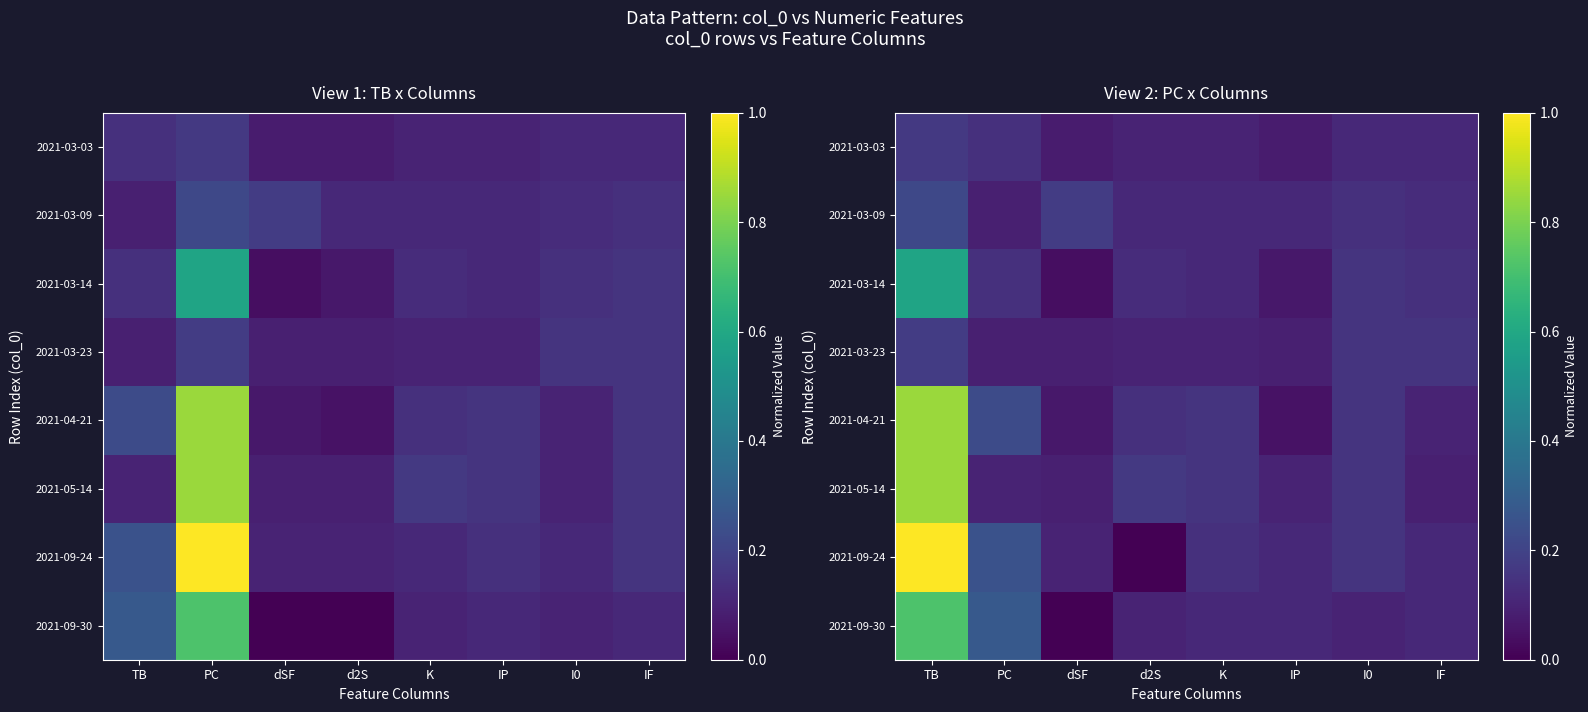

What is the maximum value shown in the chart?

1.0